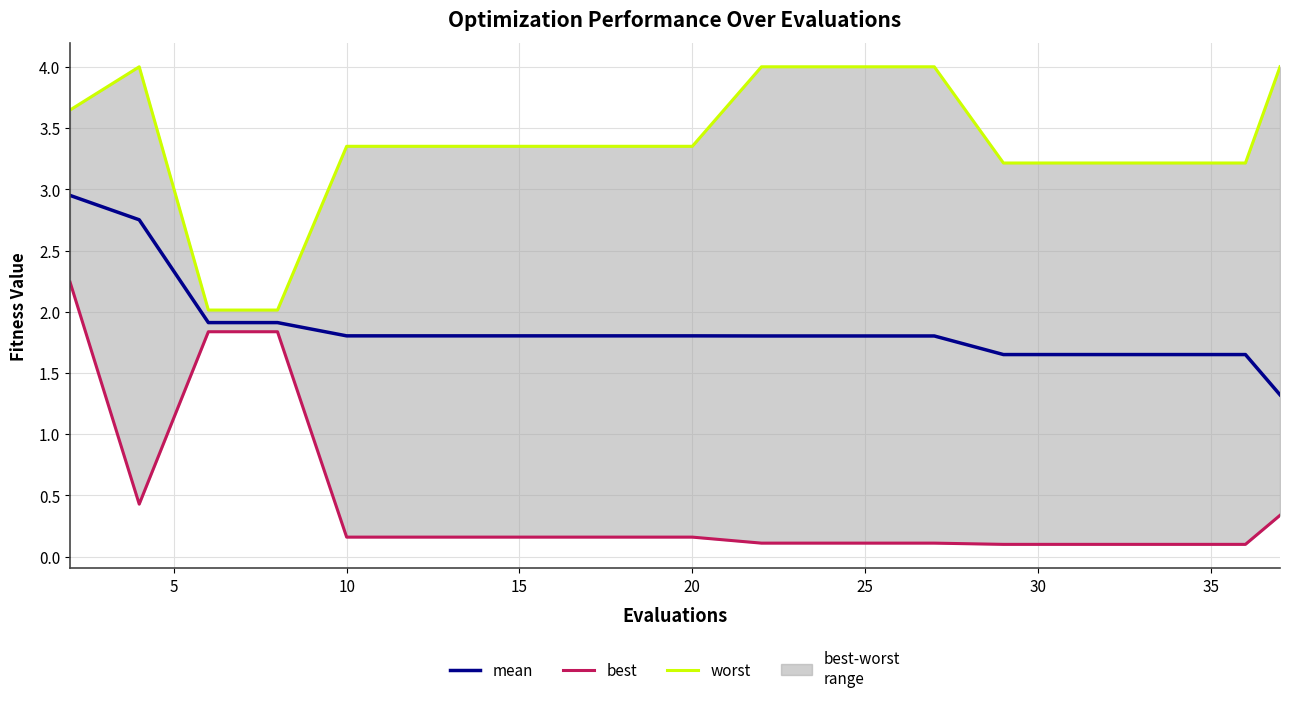

What is the average value of the mean series?

1.9